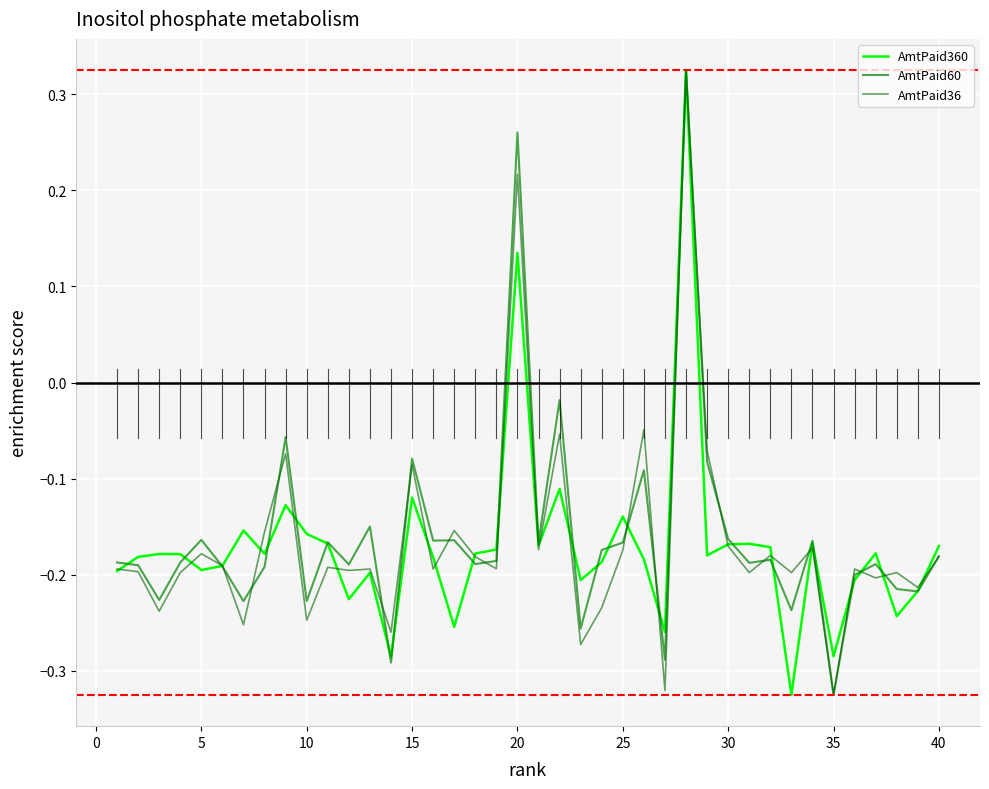

At which label does AmtPaid60 reach its minimum?

35